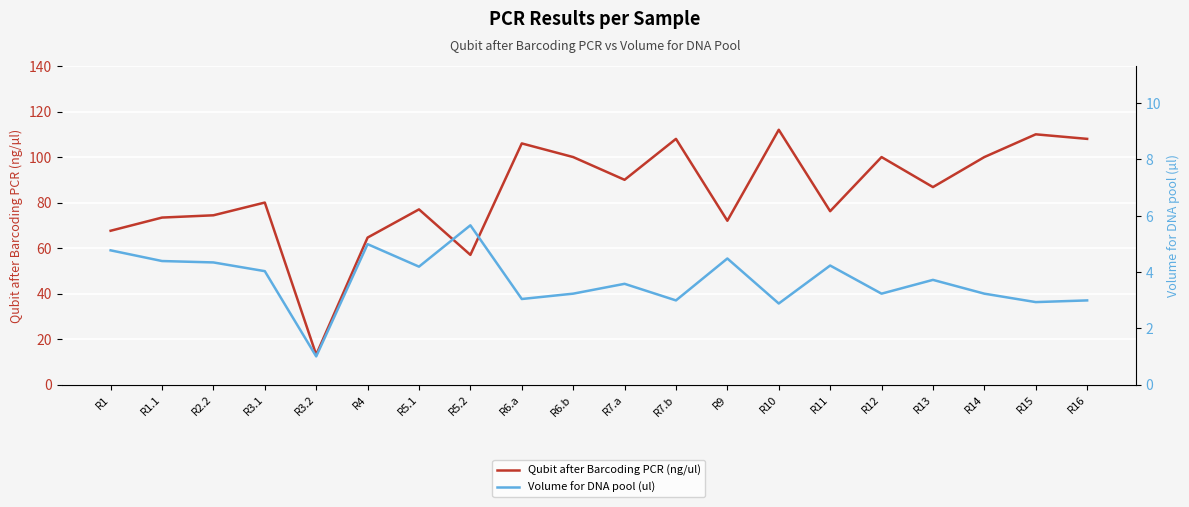

At how many categories does at least one series exceed 38?

19